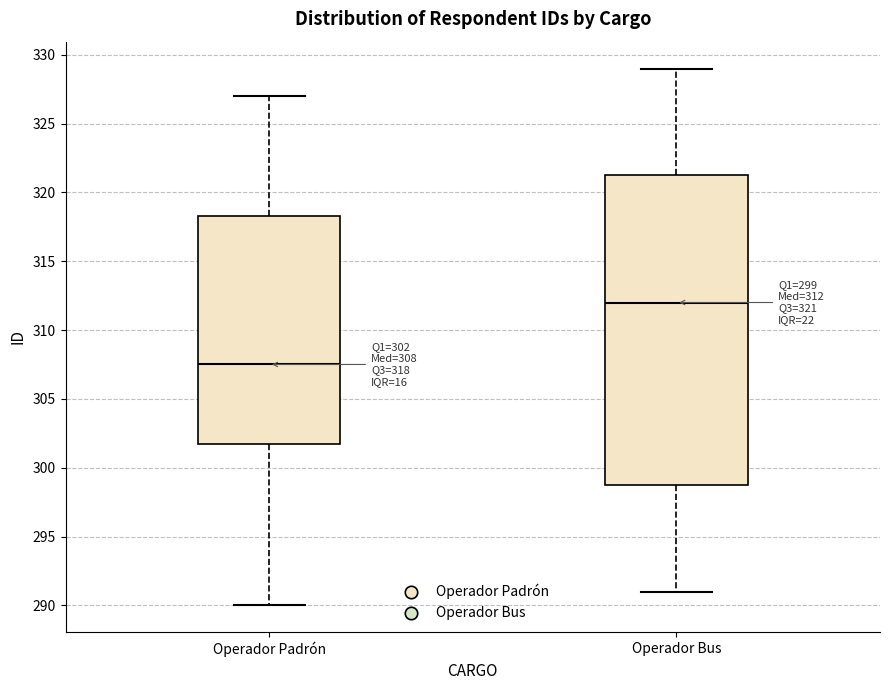

Which box is the tallest, from its lower edge to its upper edge?

Operador Bus